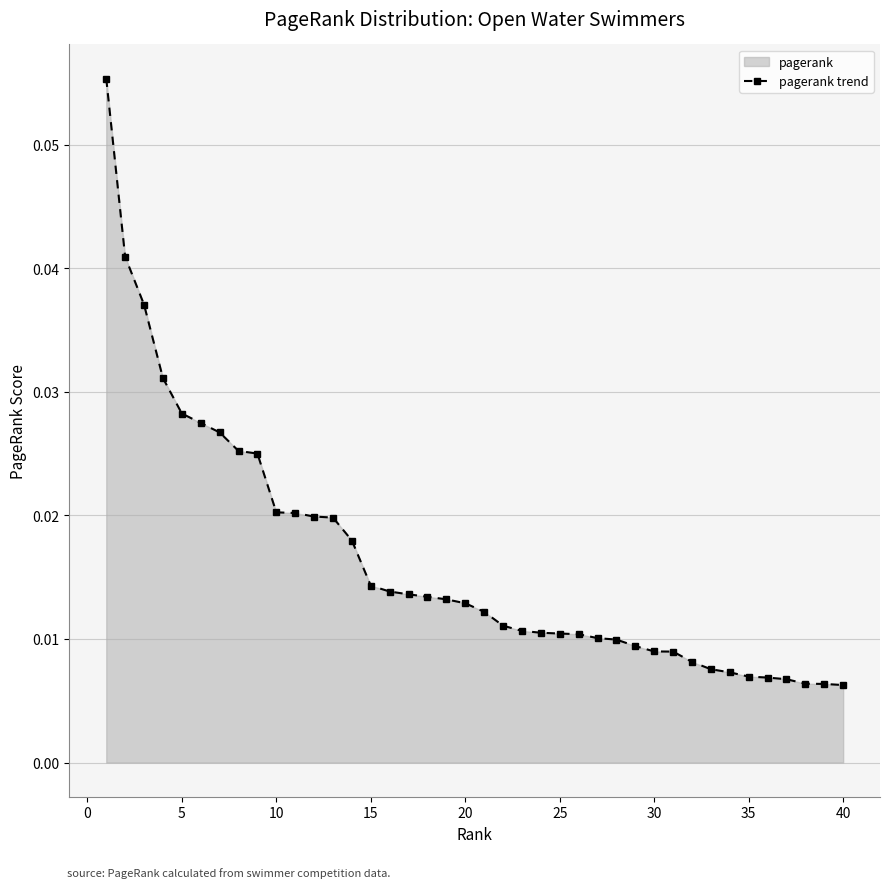

How many series are shown in this chart?

1